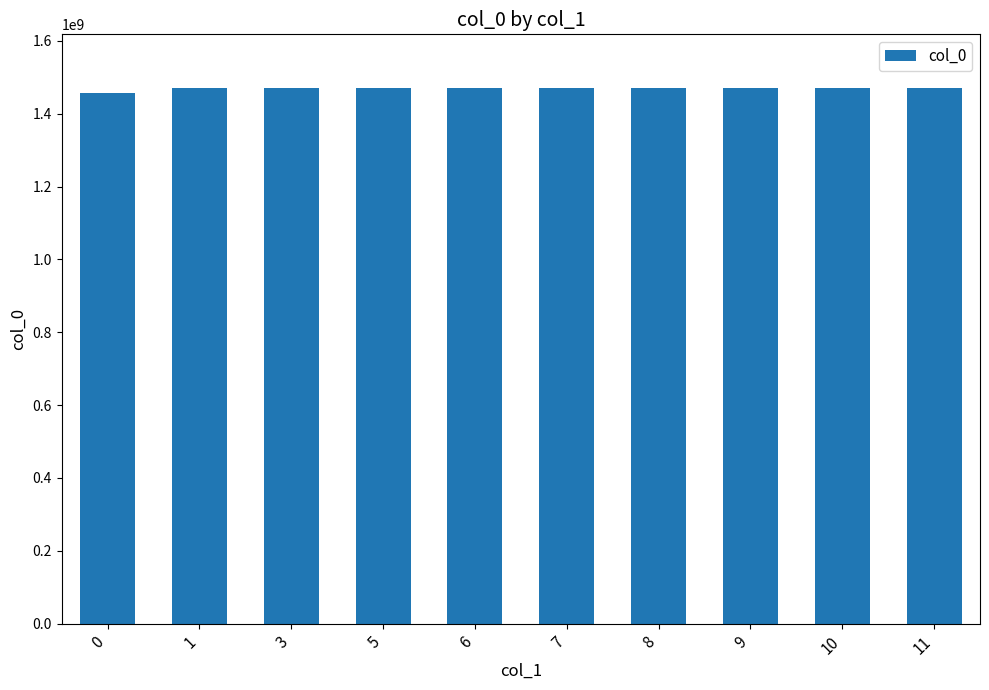

What is the minimum value shown in the chart?

1456873188